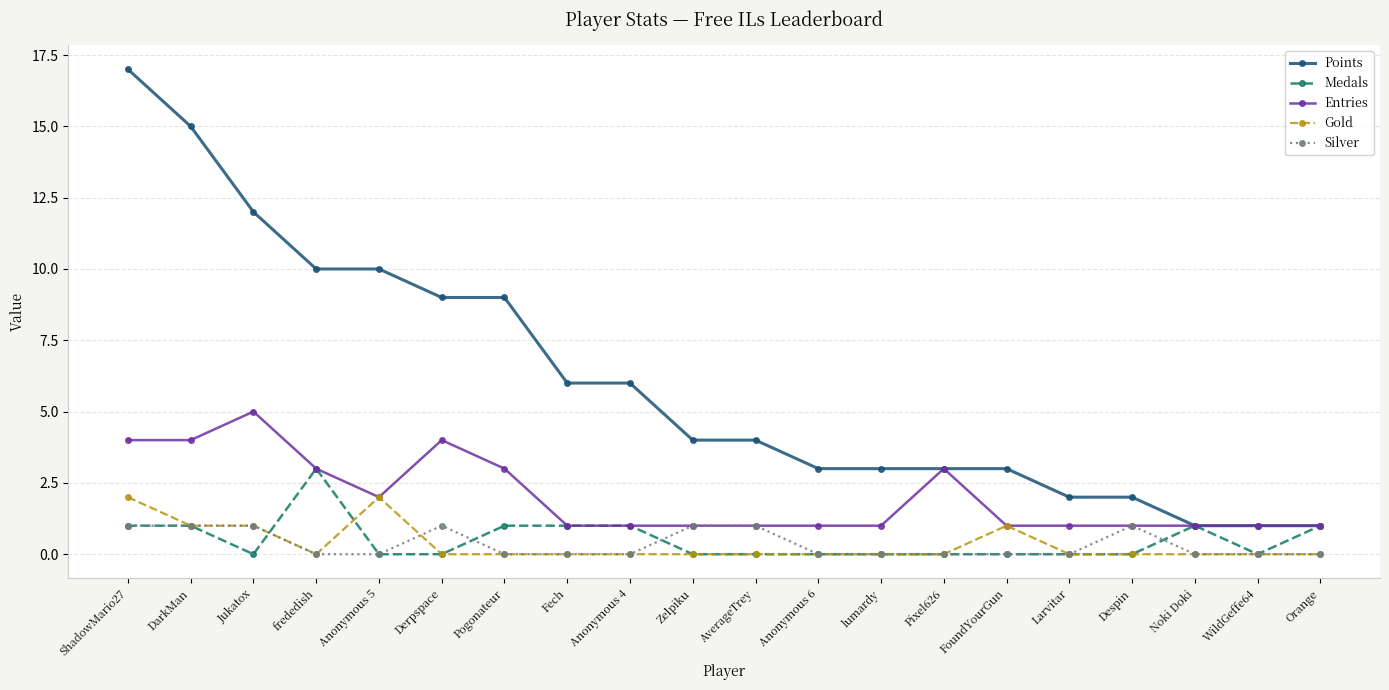

Where does the Points series first go above 4?

ShadowMario27